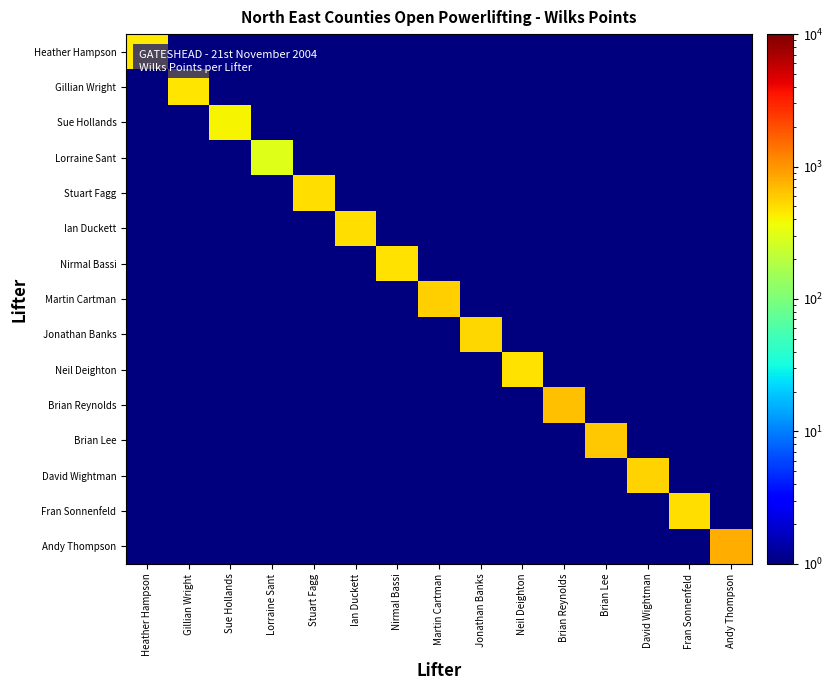

At which category does the chart reach its peak across all series?

Andy Thompson